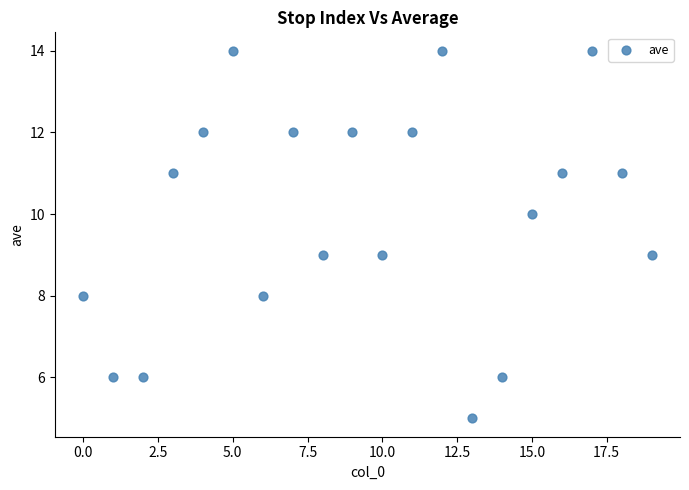

What is the range of Y values (max minus min)?

9